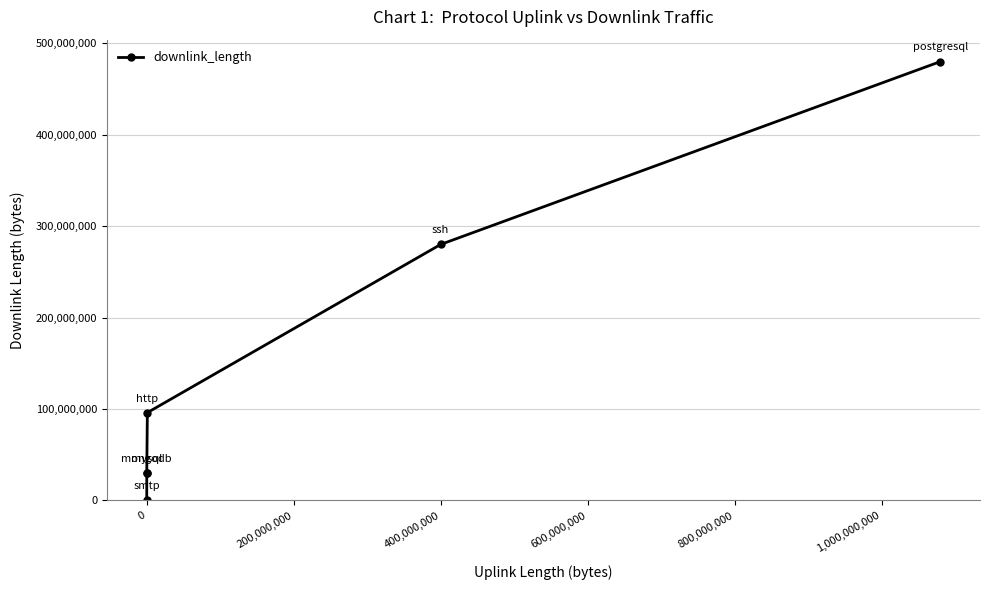

What is the greatest value displayed?

480075203